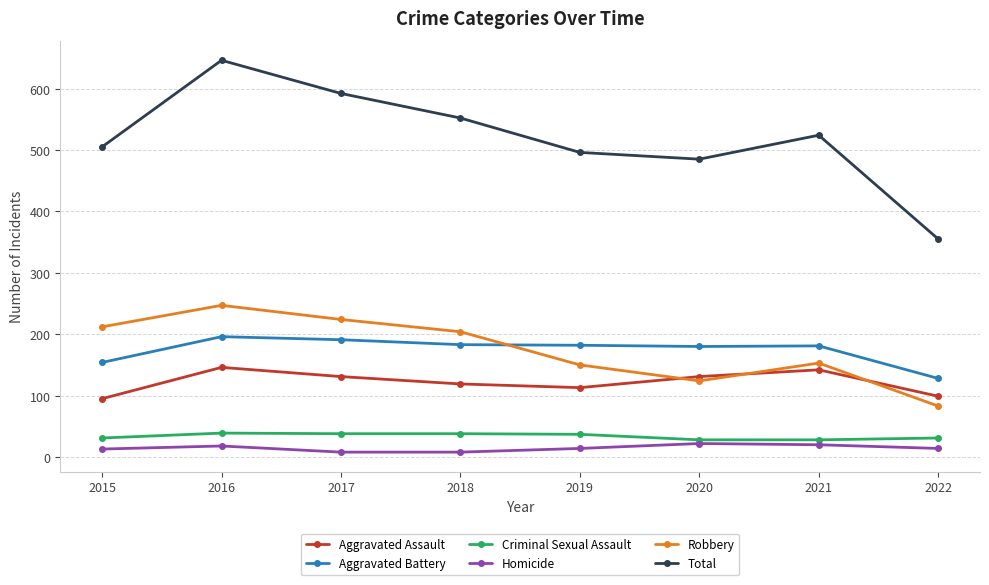

In Homicide, how many points are higher than both neighbors (excluding endpoints)?

2